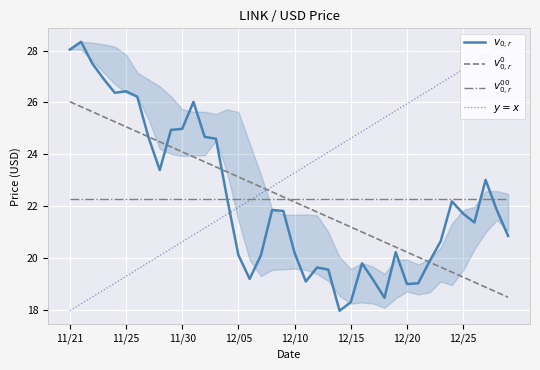

Reading right to left, extract all data points from this chart.

$v_{0,r}$: 20.9	21.8	23.0	21.4	21.7	22.2	20.6	19.9	19.0	19.0	20.2	18.5	19.1	19.8	18.3	18.0	19.6	19.6	19.1	20.2	21.8	21.9	20.1	19.2	20.1	22.3	24.6	24.7	26.0	25.0	24.9	23.4	24.6	26.2	26.4	26.4	26.9	27.5	28.3	28.0
$v^0_{0,r}$: 18.5	18.7	18.9	19.1	19.3	19.5	19.6	19.8	20.0	20.2	20.4	20.6	20.8	21.0	21.2	21.4	21.6	21.8	22.0	22.2	22.4	22.5	22.7	22.9	23.1	23.3	23.5	23.7	23.9	24.1	24.3	24.5	24.7	24.9	25.1	25.3	25.4	25.6	25.8	26.0
$v^{00}_{0,r}$: 22.3	22.3	22.3	22.3	22.3	22.3	22.3	22.3	22.3	22.3	22.3	22.3	22.3	22.3	22.3	22.3	22.3	22.3	22.3	22.3	22.3	22.3	22.3	22.3	22.3	22.3	22.3	22.3	22.3	22.3	22.3	22.3	22.3	22.3	22.3	22.3	22.3	22.3	22.3	22.3
$y=x$: 28.3	28.1	27.8	27.5	27.3	27.0	26.7	26.5	26.2	25.9	25.7	25.4	25.1	24.9	24.6	24.3	24.1	23.8	23.5	23.3	23.0	22.8	22.5	22.2	22.0	21.7	21.4	21.2	20.9	20.6	20.4	20.1	19.8	19.6	19.3	19.0	18.8	18.5	18.2	18.0